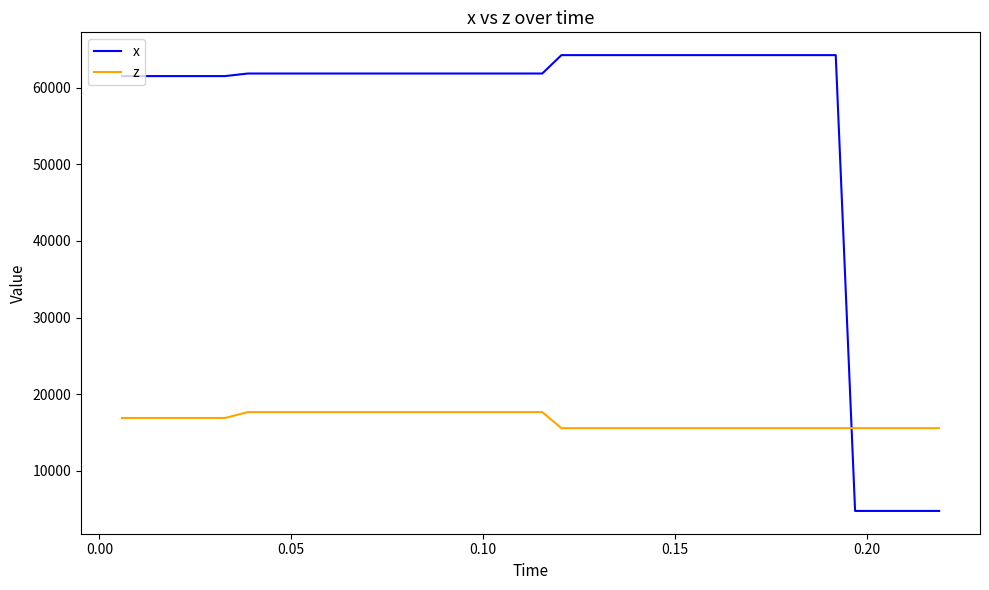

After their last crossing, which series has the higher values: x or z?

z